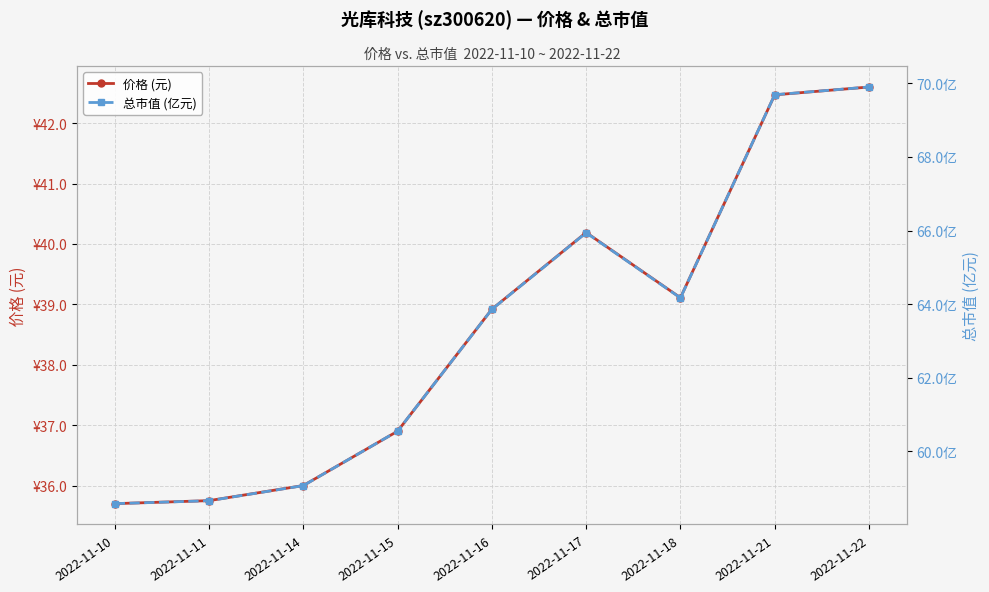

How many values in the 价格 (元) series exceed 38?

5